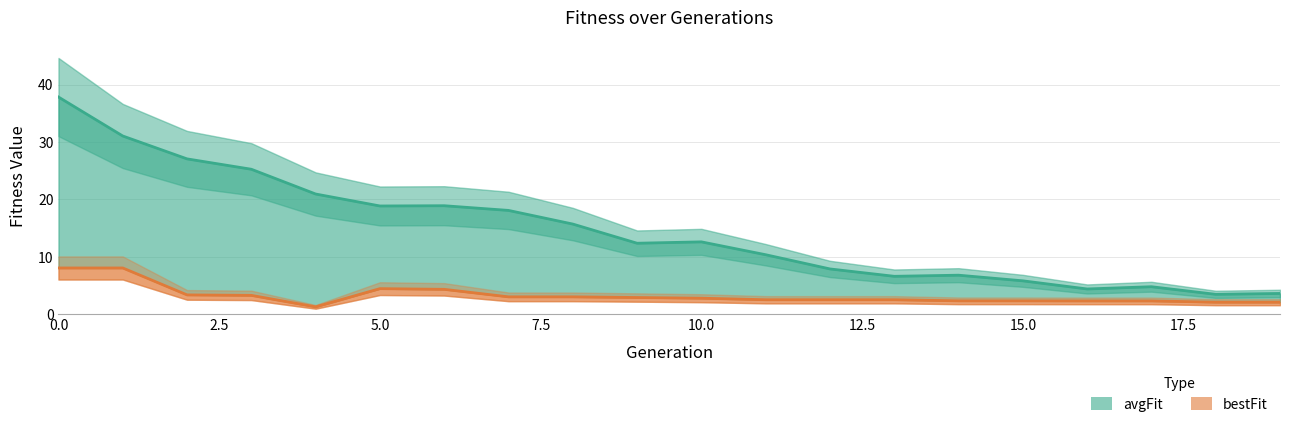

What is the difference between the second highest and second lowest values in the avgFit series?

27.4